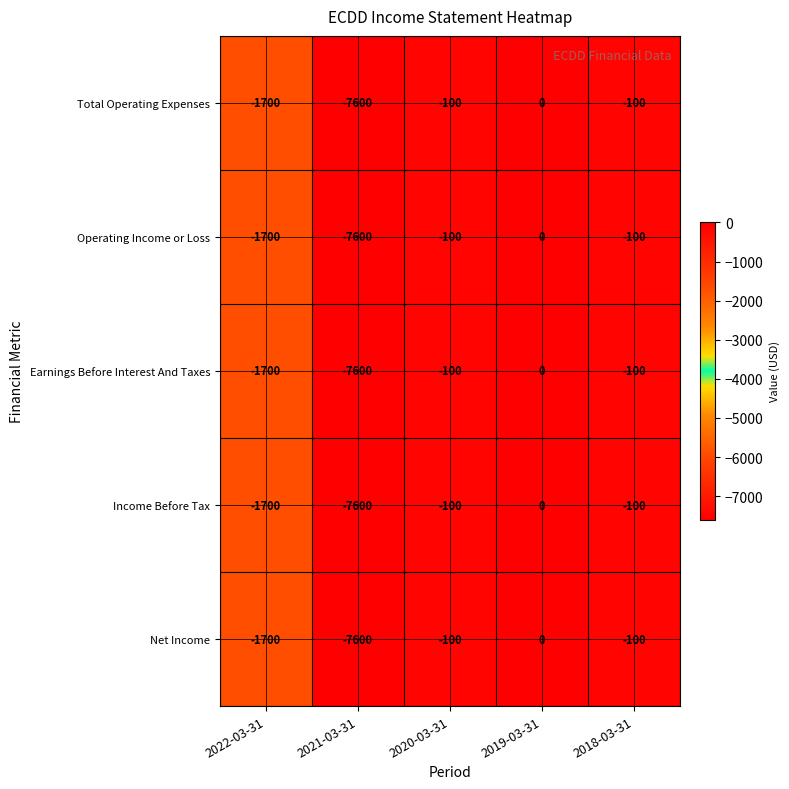

What is the difference between the maximum and minimum values in the Income Before Tax series?

7600